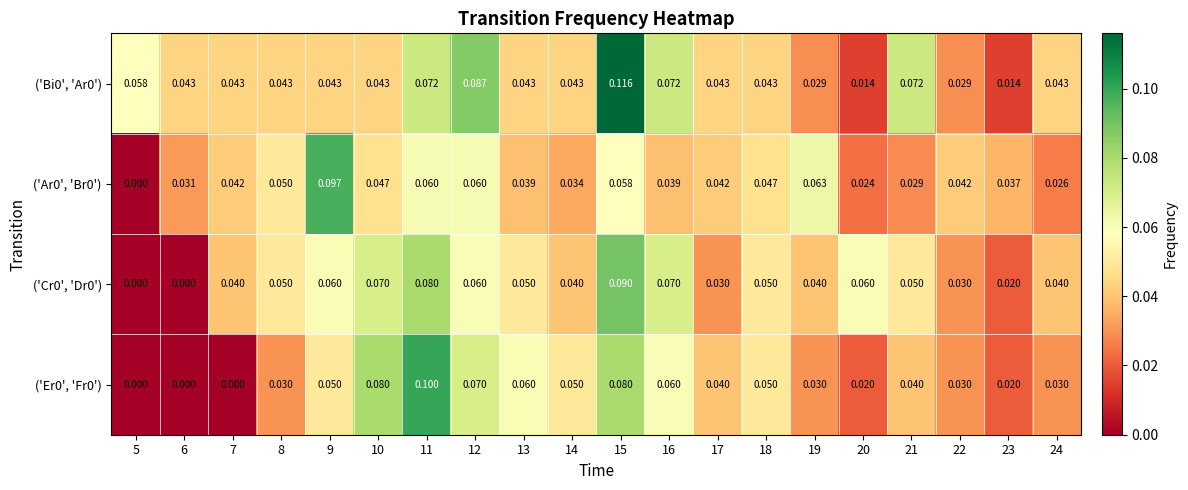

What is the spread (max minus min) of values at 5?

0.1